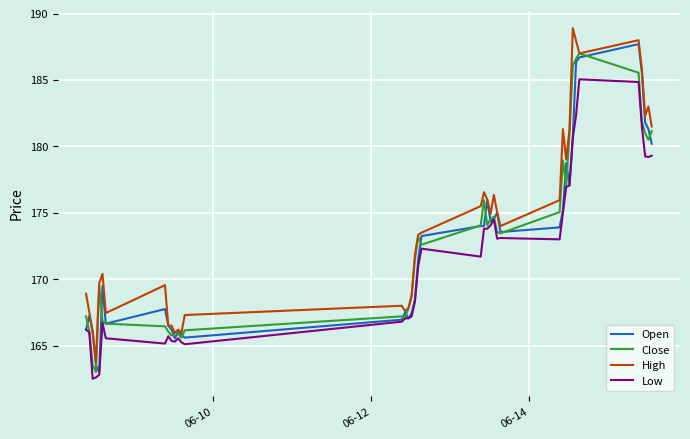

What is the lowest value of the High series?

163.8